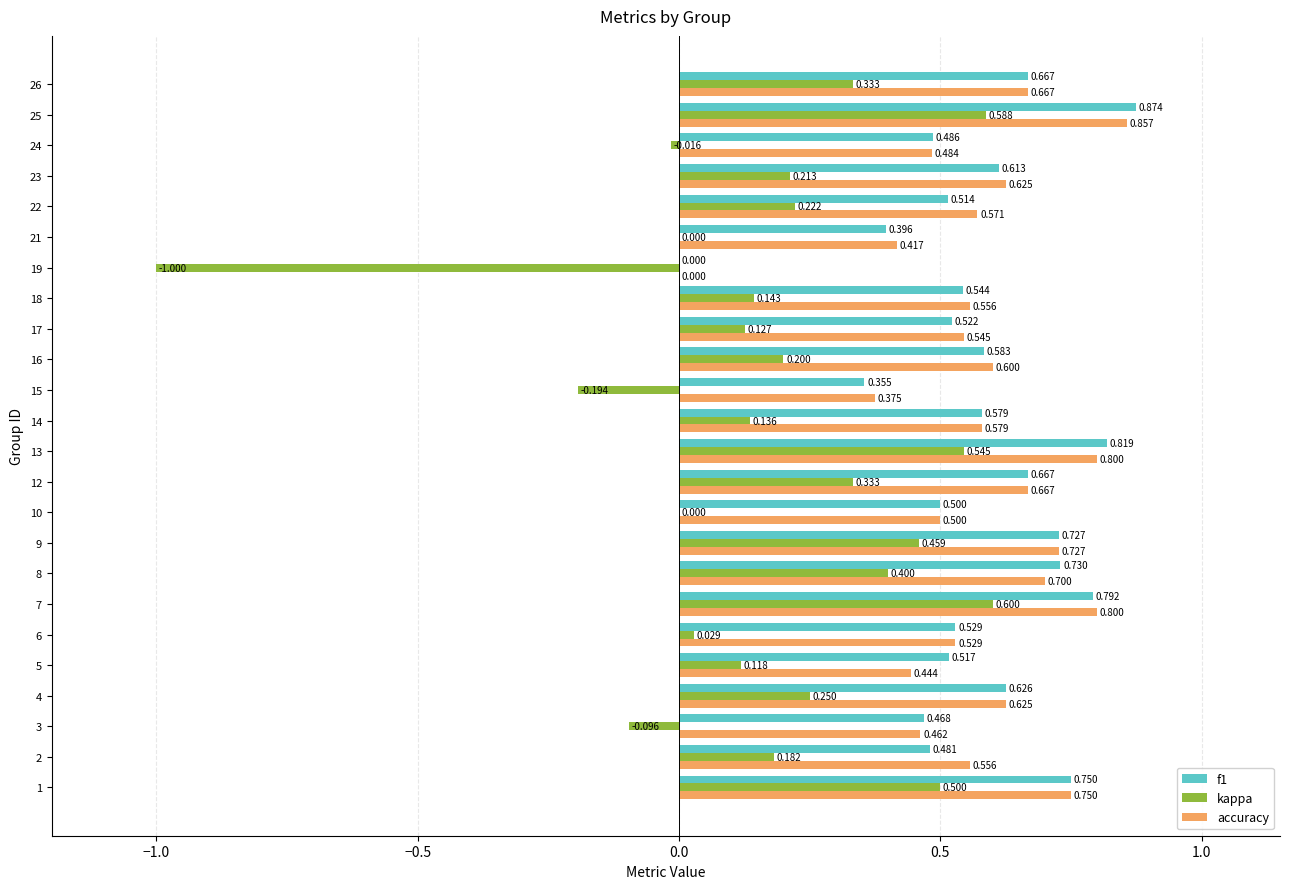

Is the value of kappa at 21 greater than the value of f1 at 2?

No